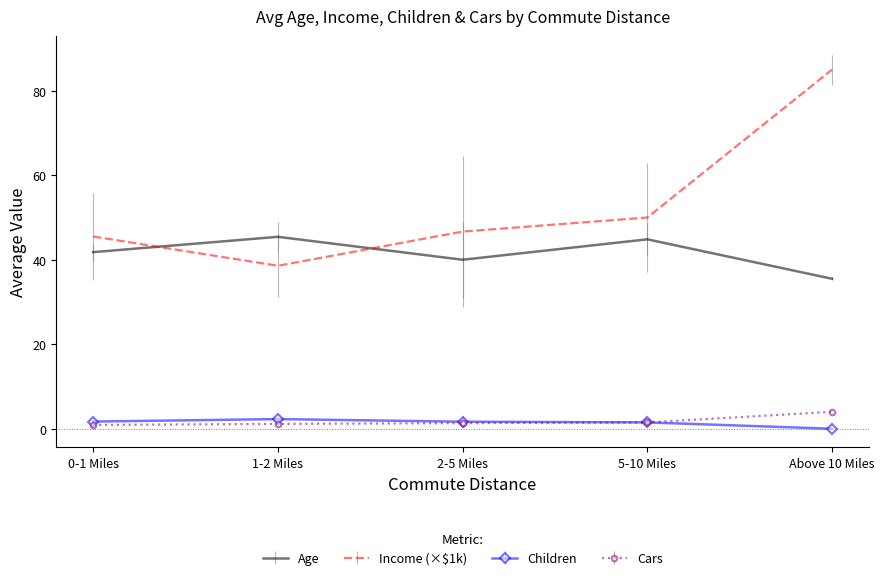

True or false: Cars and Income (×$1k) cross at least once.

False